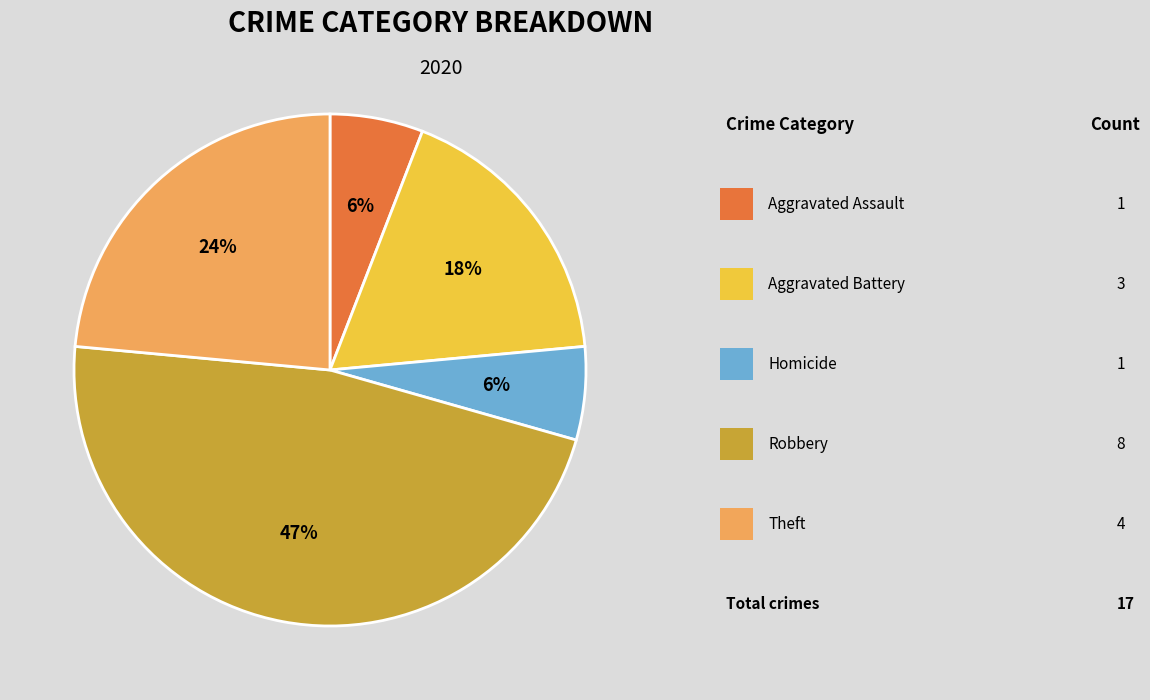

How many segments does this pie chart have?

5